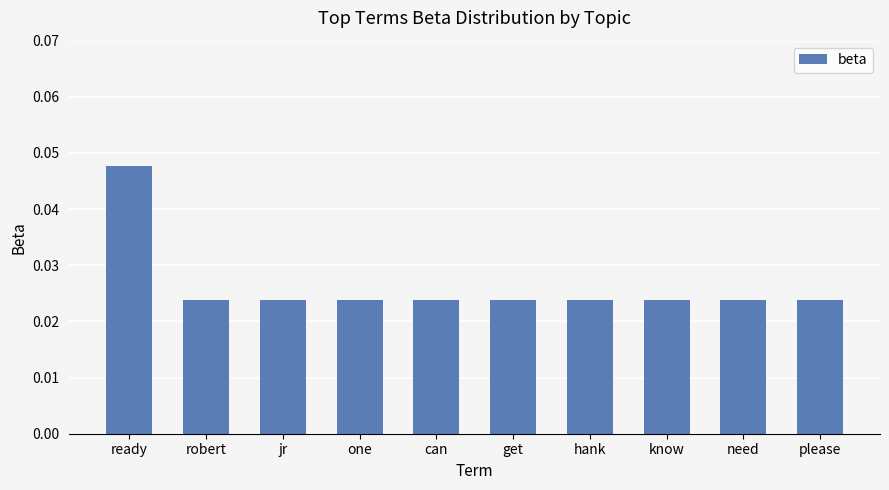

Is it true that the value at ready is 0.1?

False